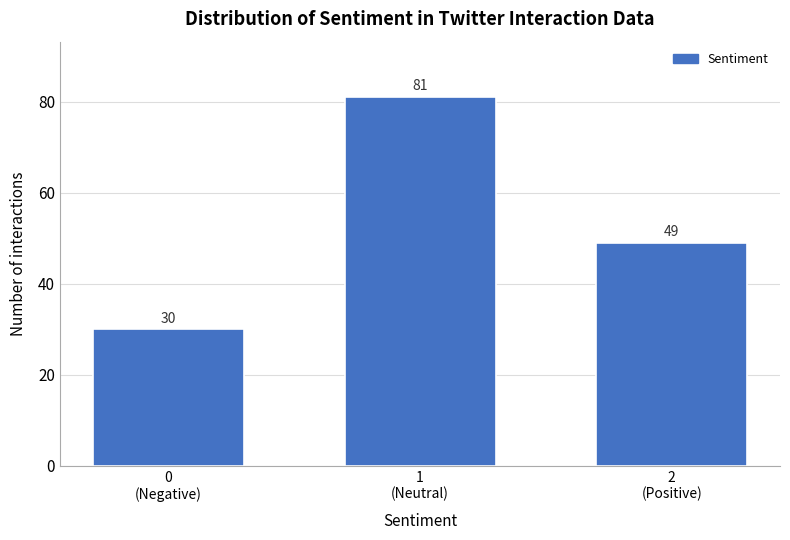

Reading left to right, transcribe all the data shown in this chart.

30	81	49